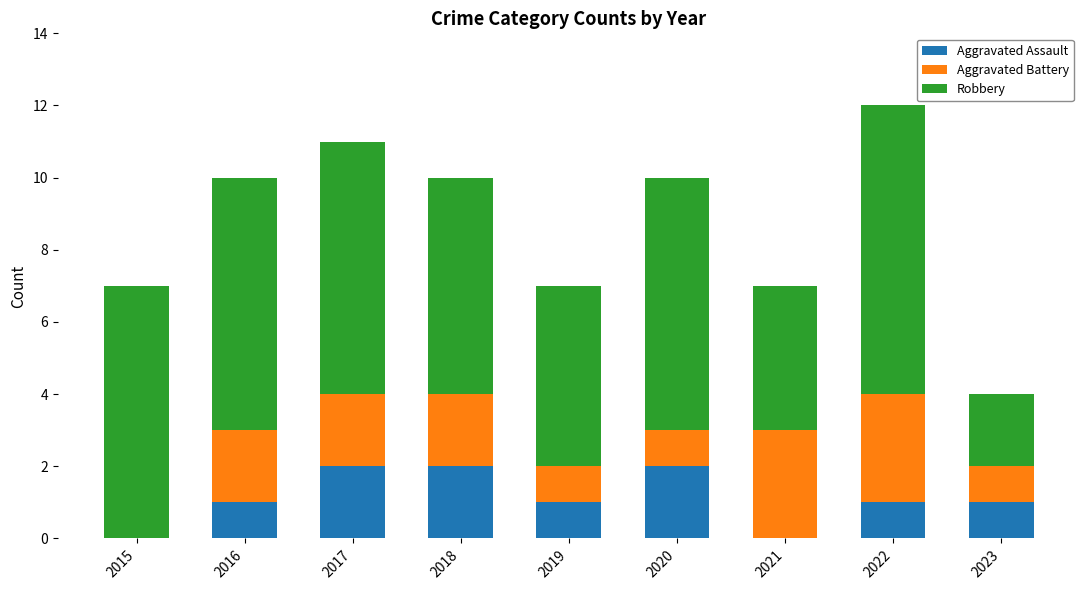

At which category is the sum across all series the highest?

2022